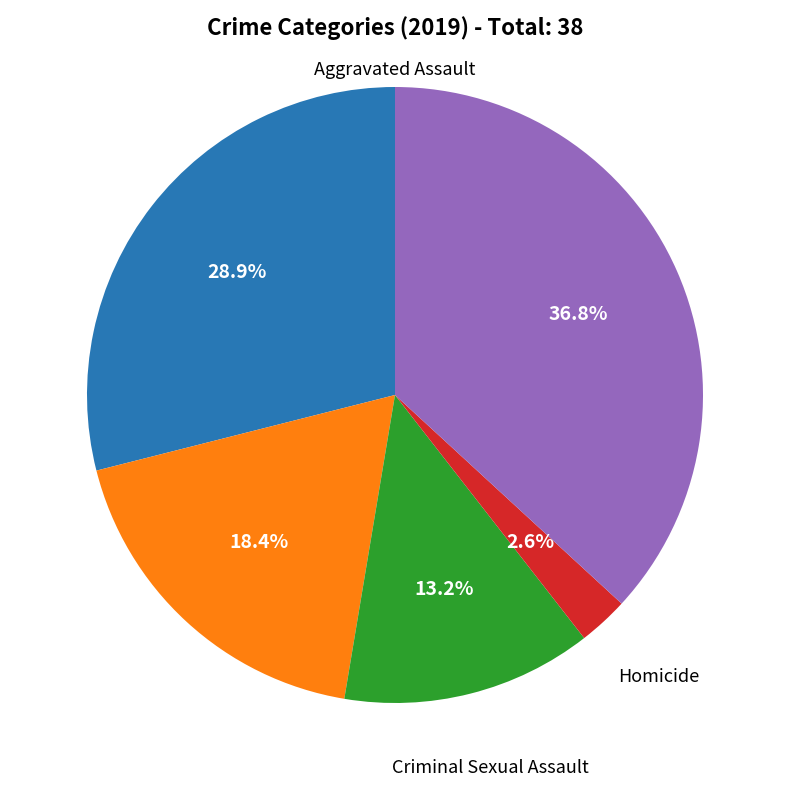

Is there a majority slice in this chart?

No